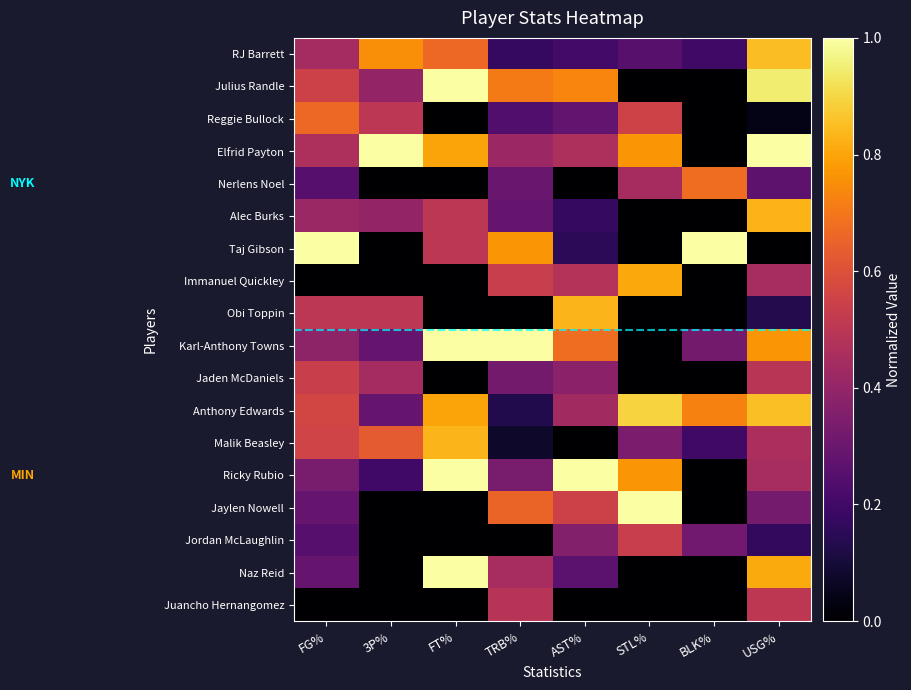

Between USG% and AST%, which is larger?

USG%